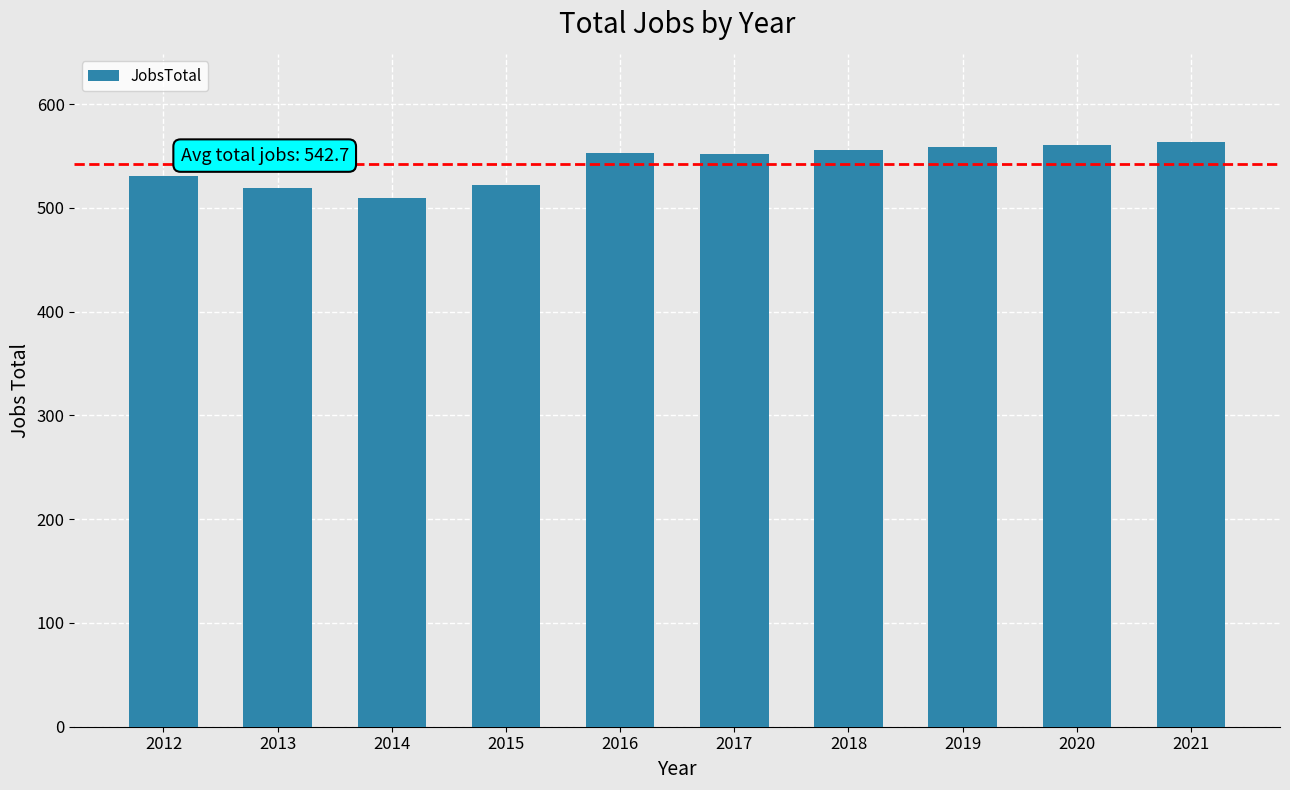

How many categories are shown in the chart?

10